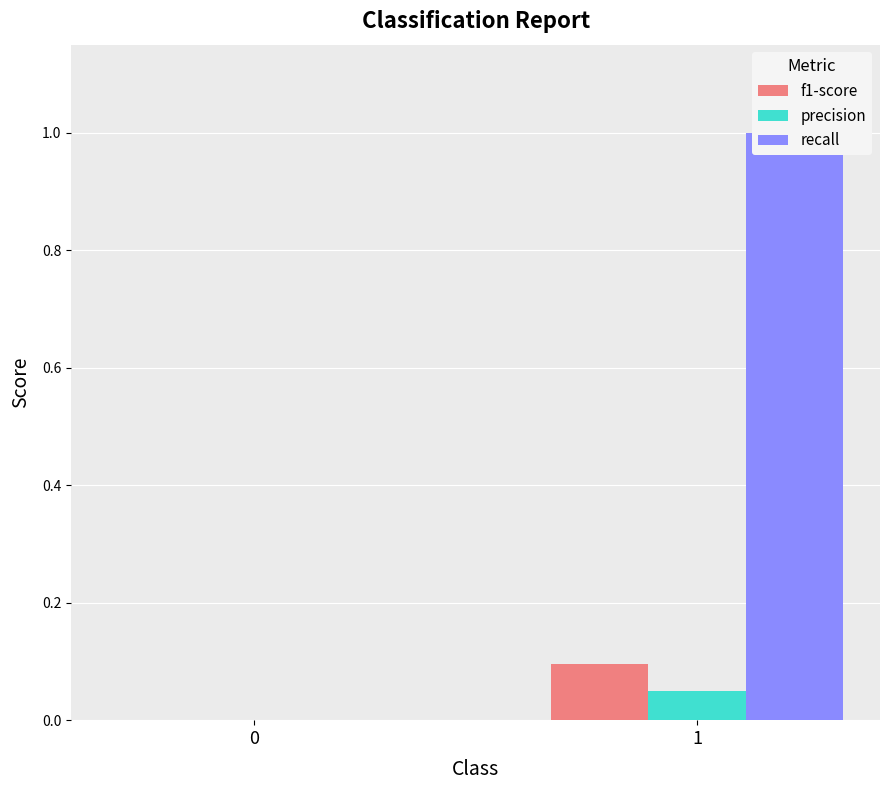

Which label corresponds to the largest value in the chart?

1